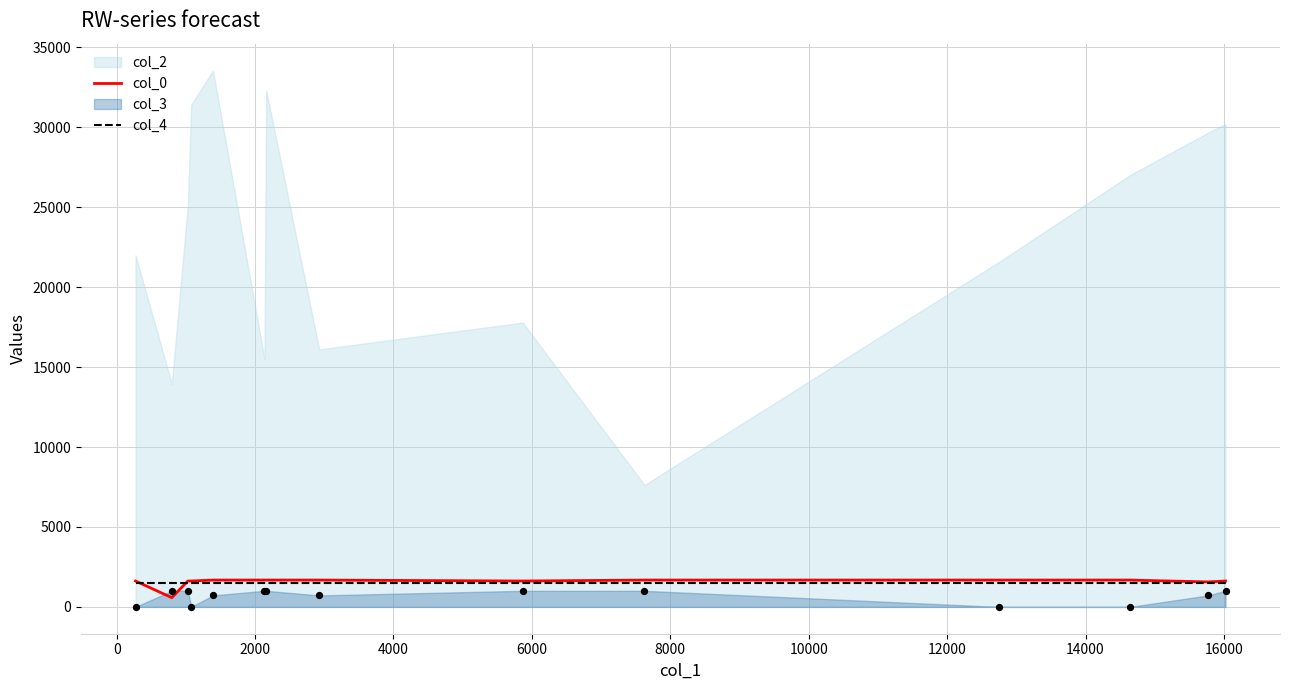

What is the maximum value for col_0?

1677.4